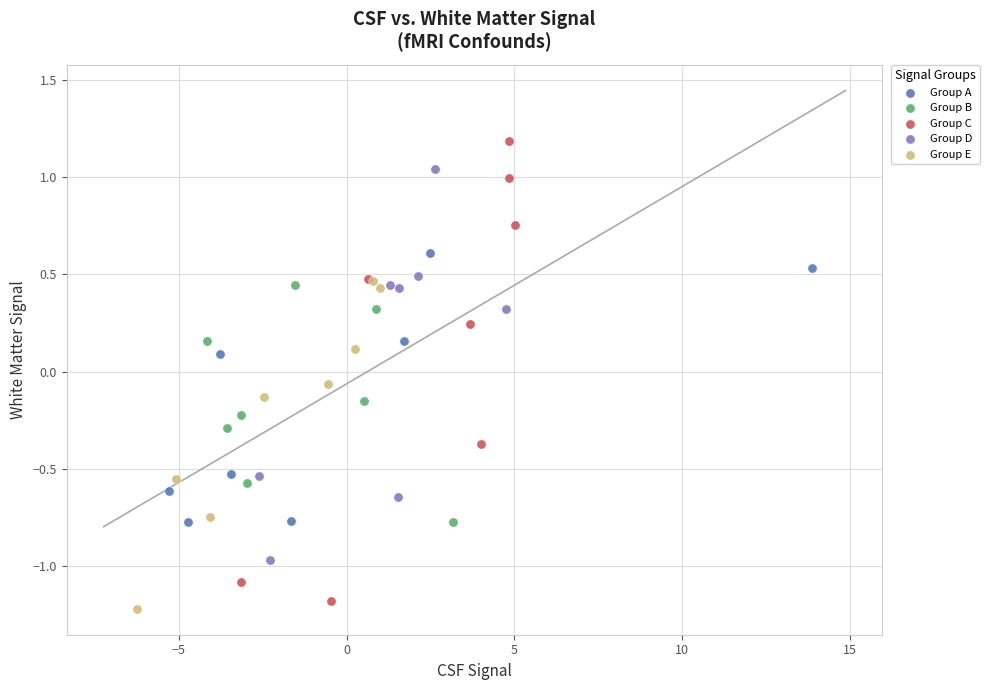

Which series has the largest Y range (max minus min)?

Group C